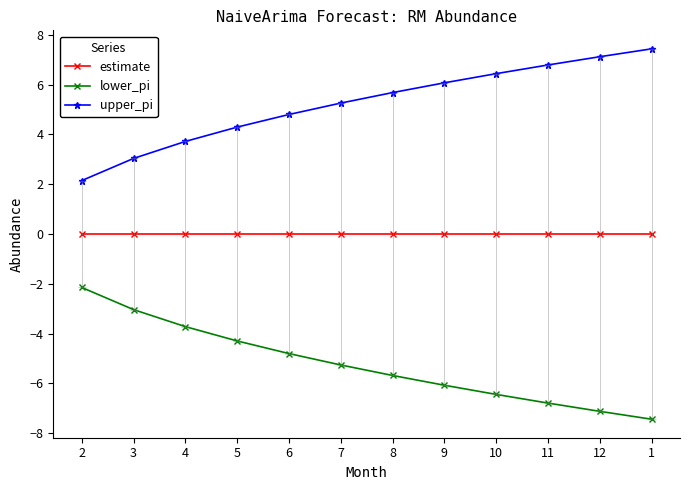

What is the spread (max minus min) of values at 7?

10.5